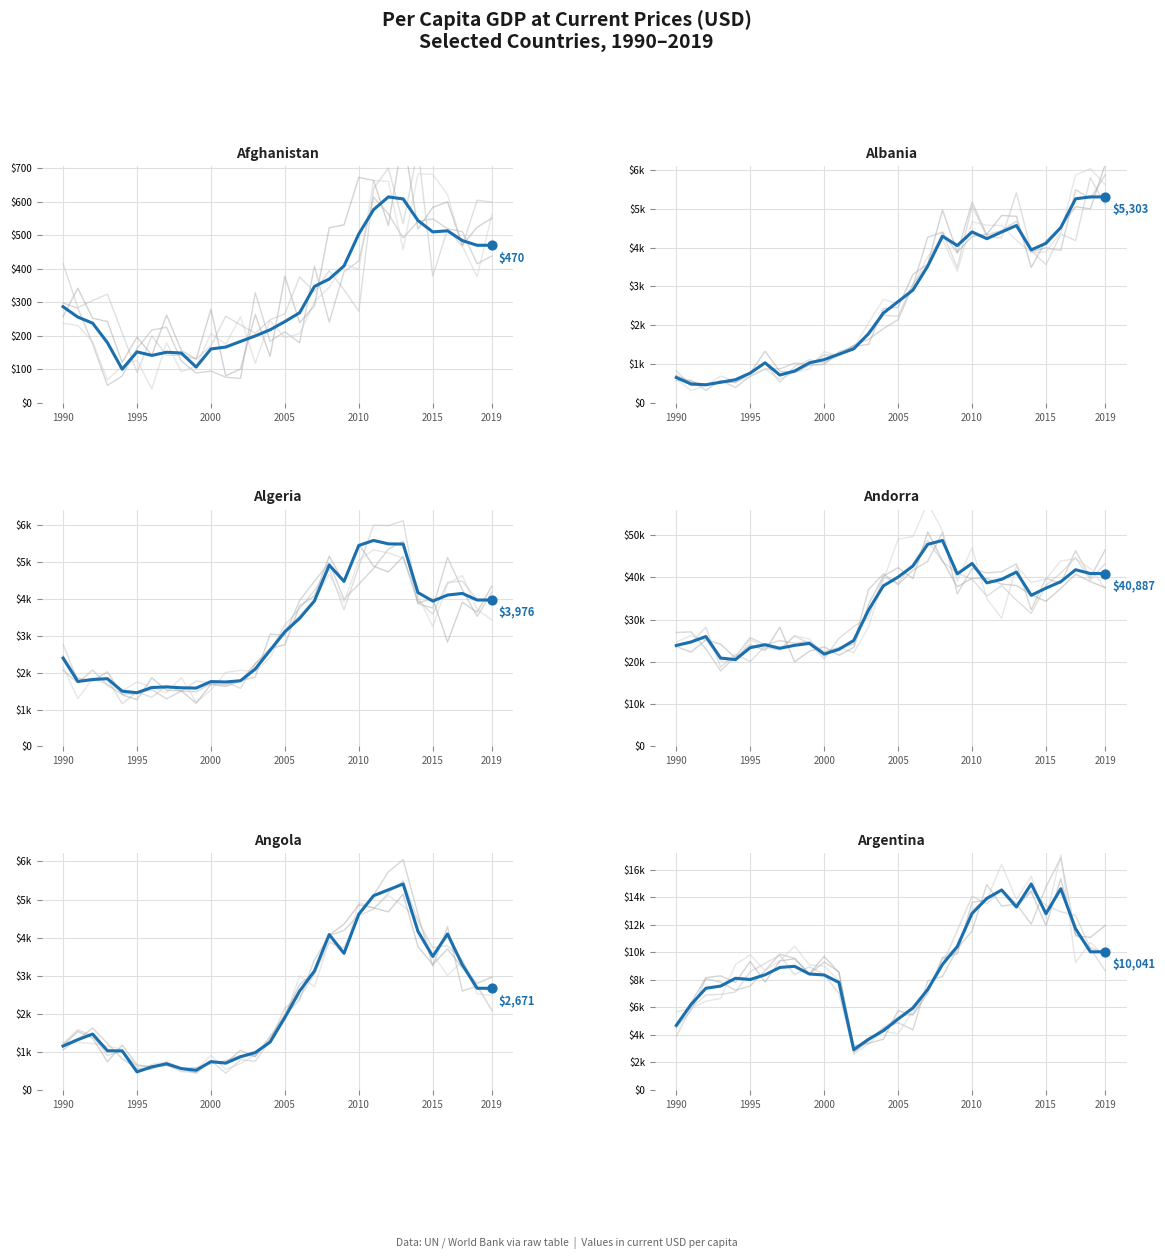

Which series has the widest spread of Y values?

Andorra